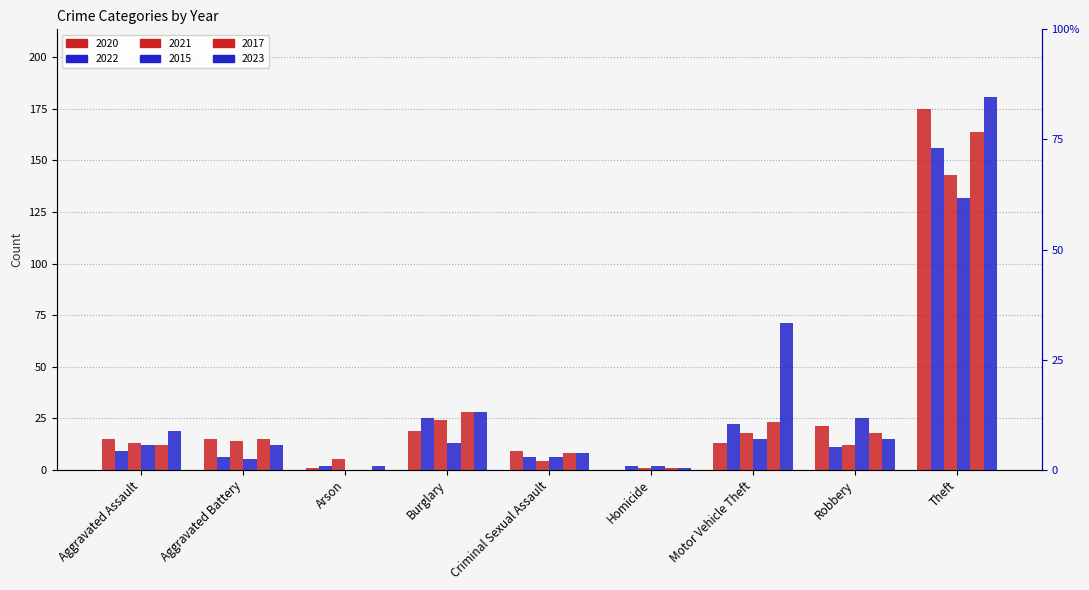

Rank the series at Motor Vehicle Theft from lowest to highest value.

2020, 2015, 2021, 2022, 2017, 2023